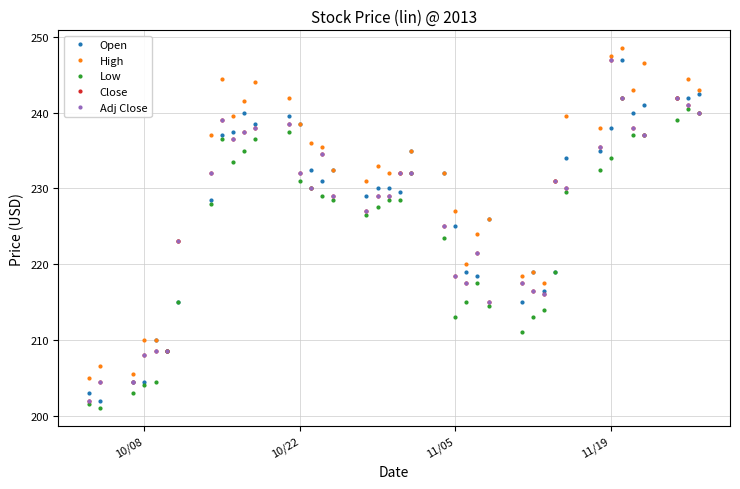

List the series in order of their peak value, lowest first.

Low, Open, Close, Adj Close, High